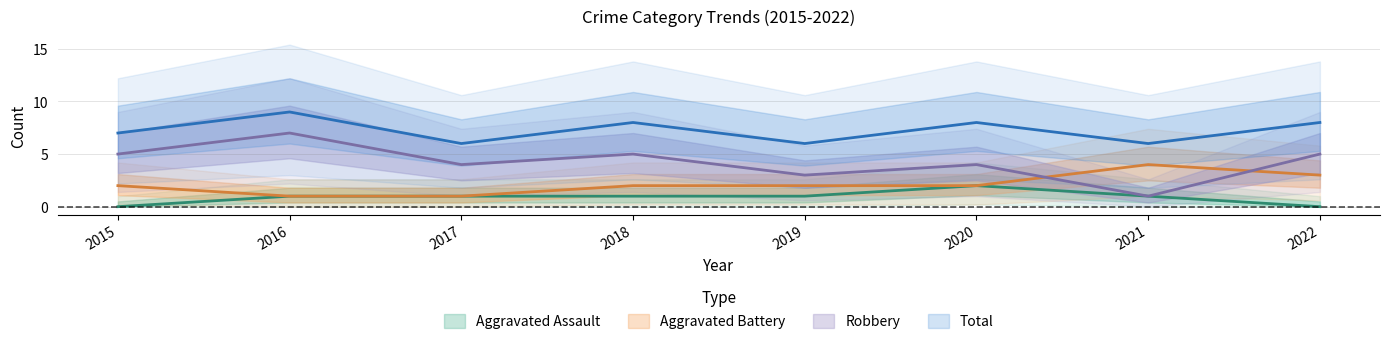

Which series has the largest range (max minus min)?

Robbery